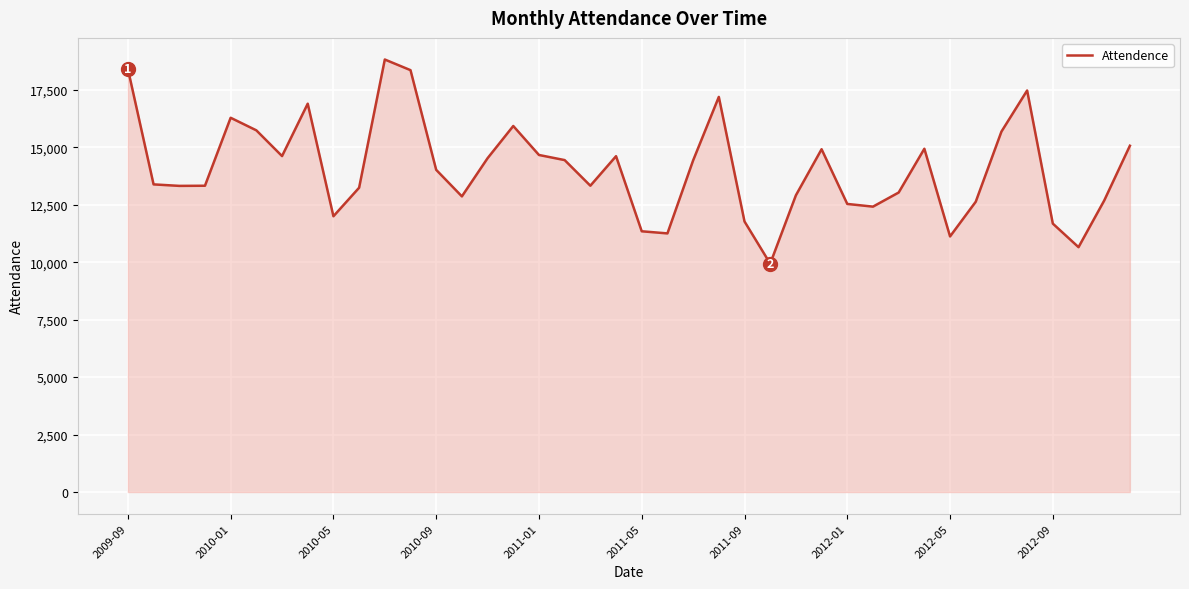

What is the difference between the maximum and minimum values?

8884